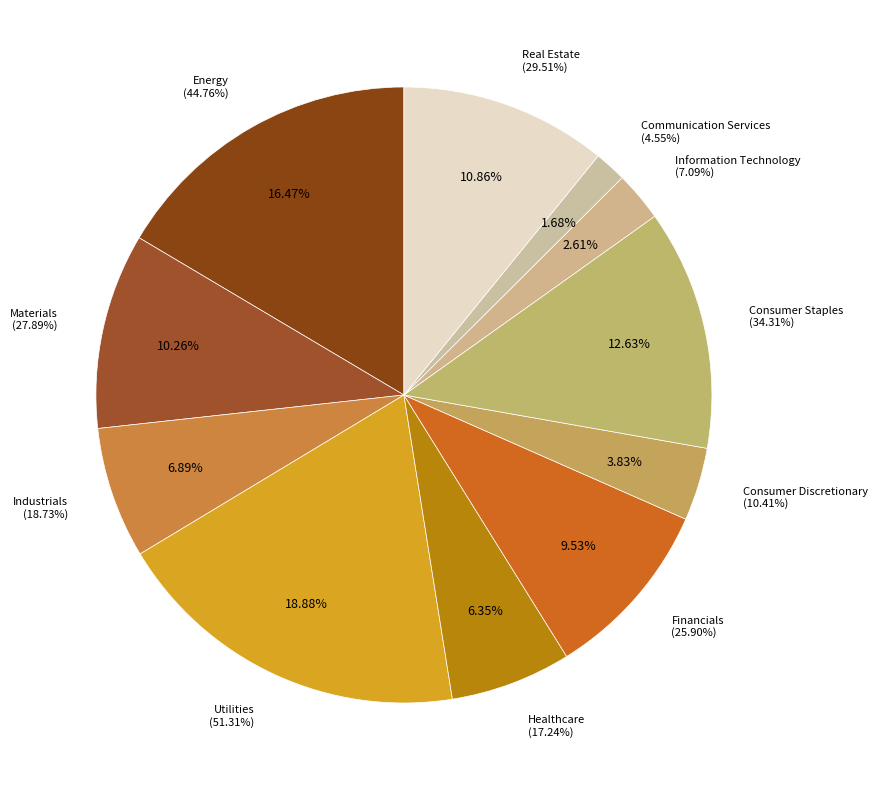

What portion of the pie excludes Healthcare?

93.7%